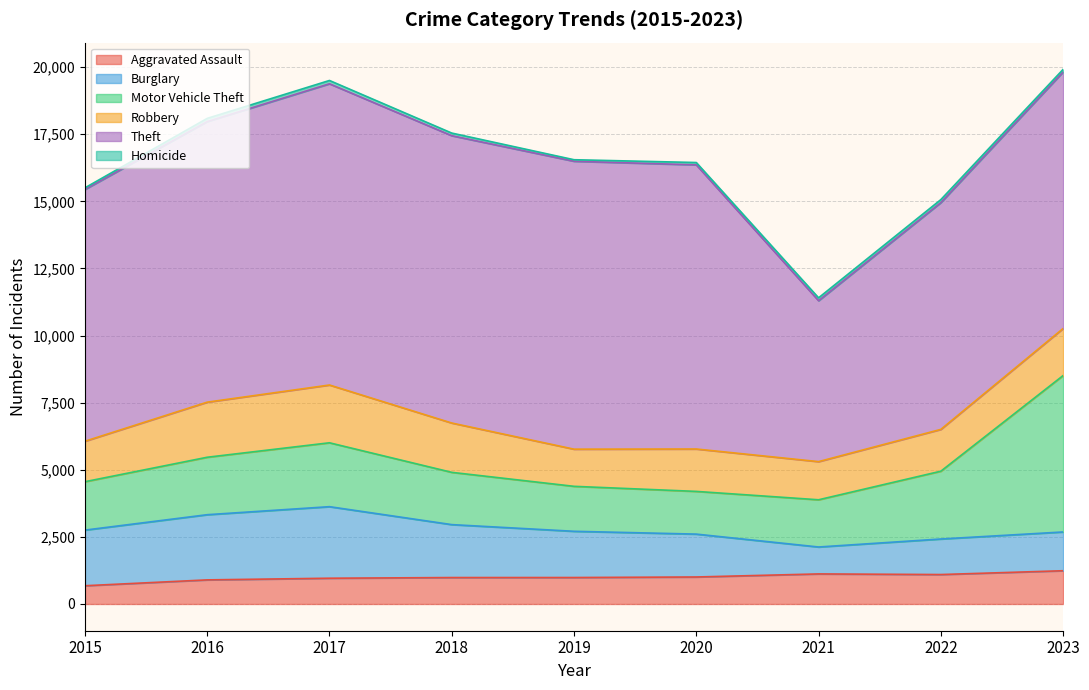

The value of Burglary at 2015 is 2952. True or false?

False